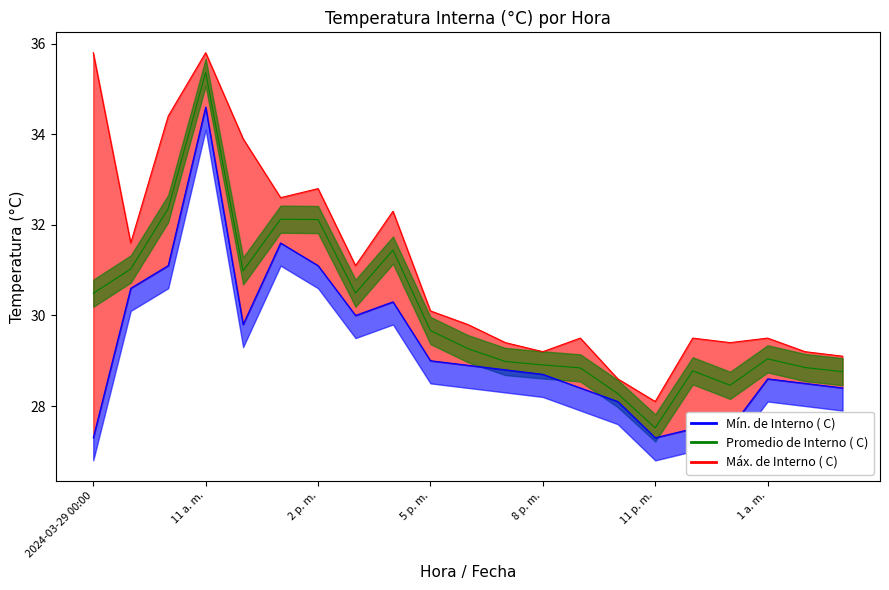

Where is Mín. de Interno ( C) nearest to the value 30?

3 p. m.